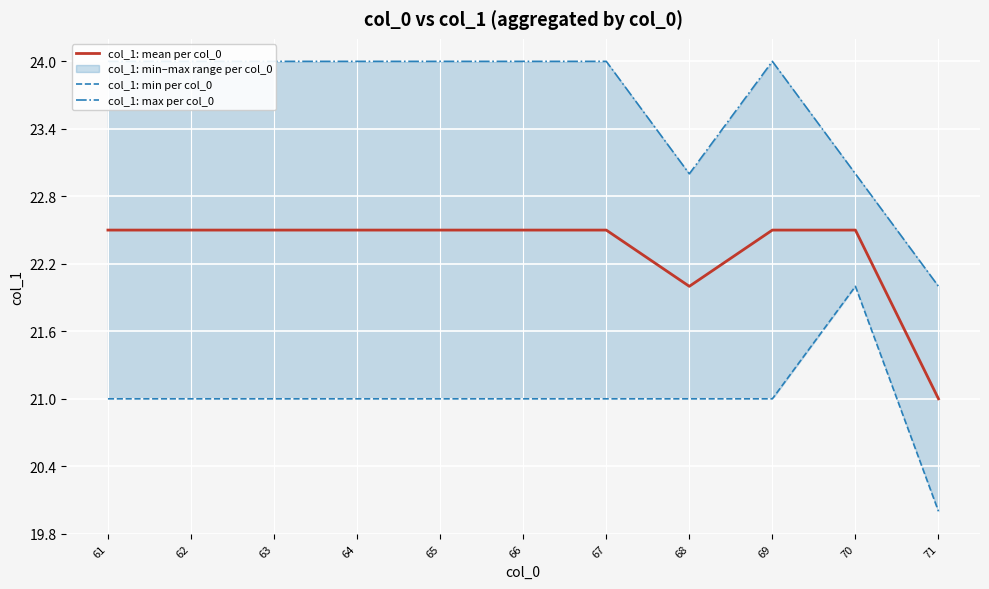

True or false: col_1: max per col_0 and col_1: mean per col_0 intersect in this chart.

False